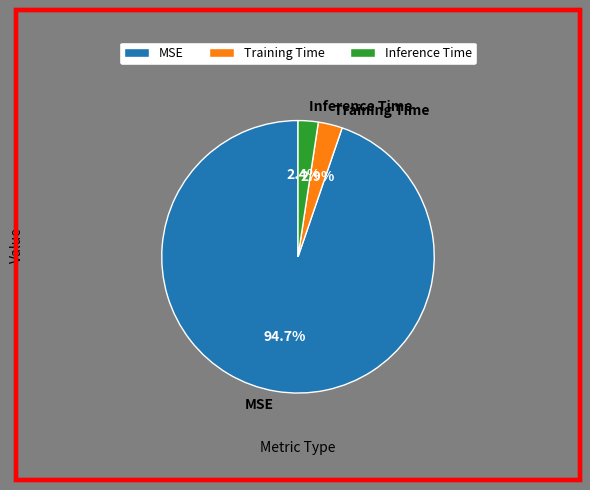

To the nearest percent, what is the combined percentage of Inference Time and MSE?

97%